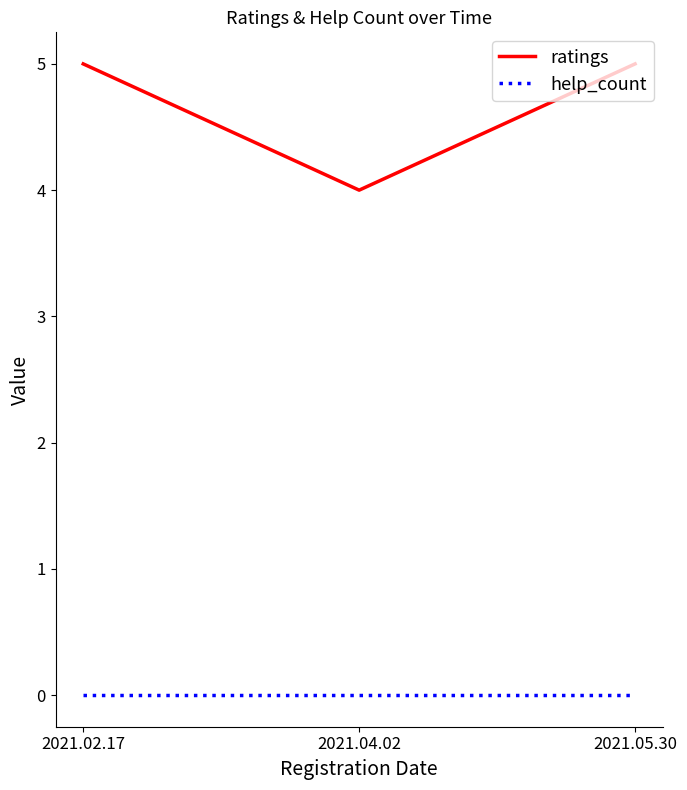

How many lines are shown in the chart?

2